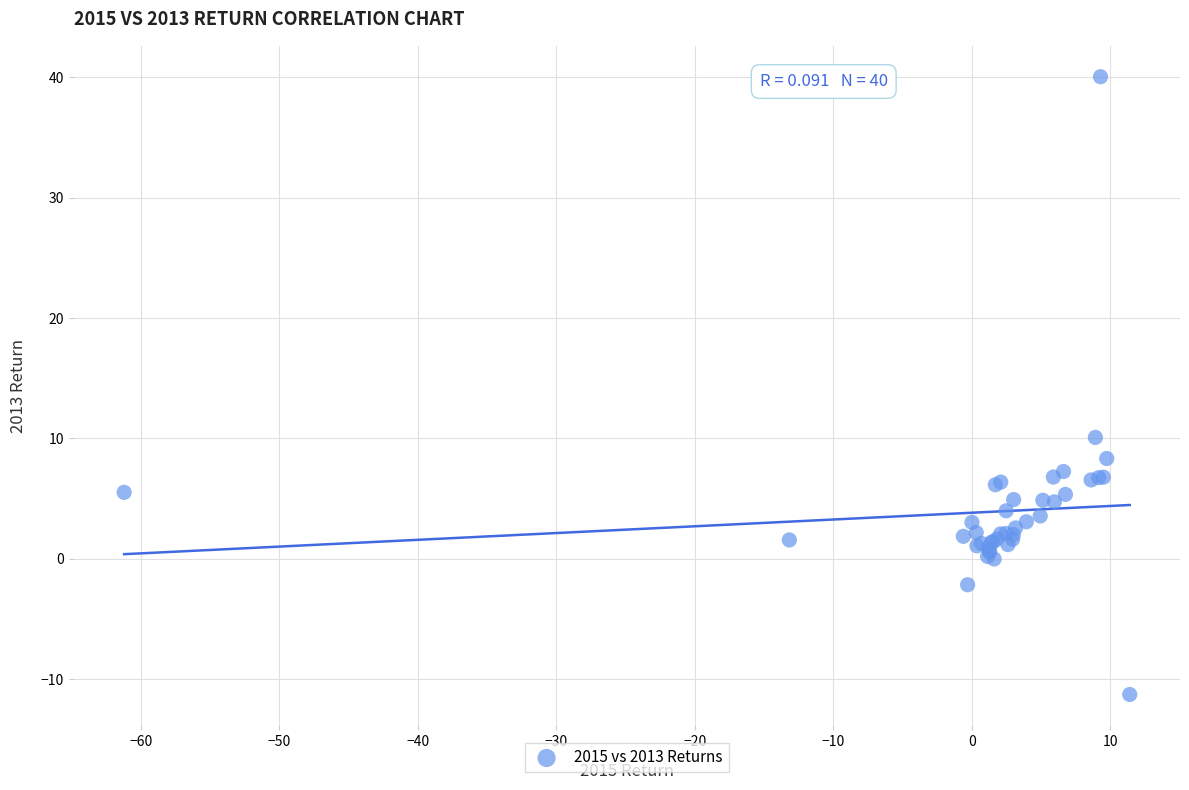

What Y value in the scatter plot is closest to 14?

10.1